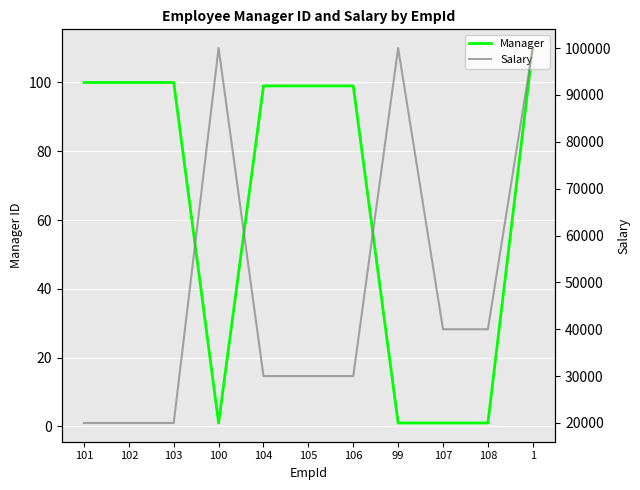

Rank the series by their average value, from highest to lowest.

Salary, Manager